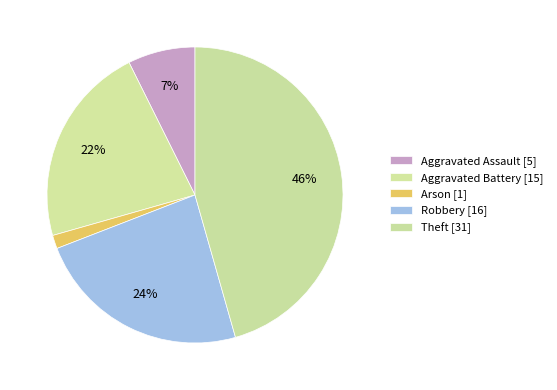

How many segments does this pie chart have?

5